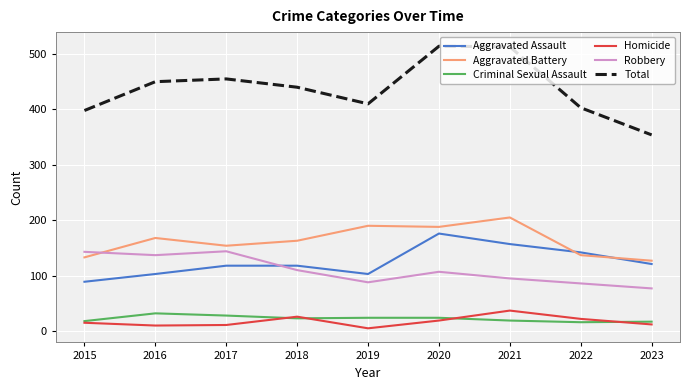

The Robbery series shows 50 at 2020. True or false?

False